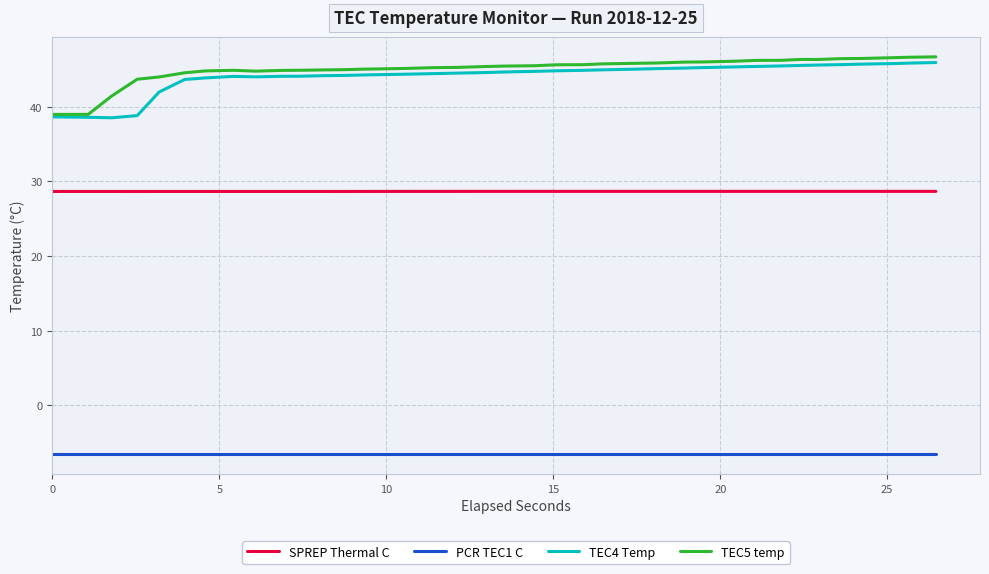

True or false: PCR TEC1 C and SPREP Thermal C intersect in this chart.

False